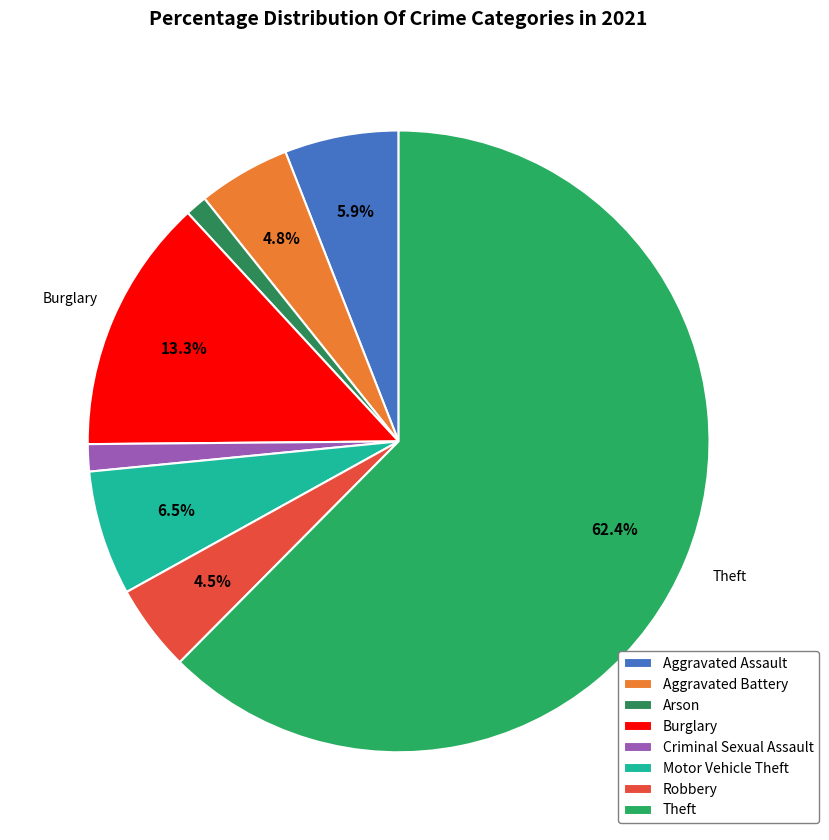

How many segments does this pie chart have?

8